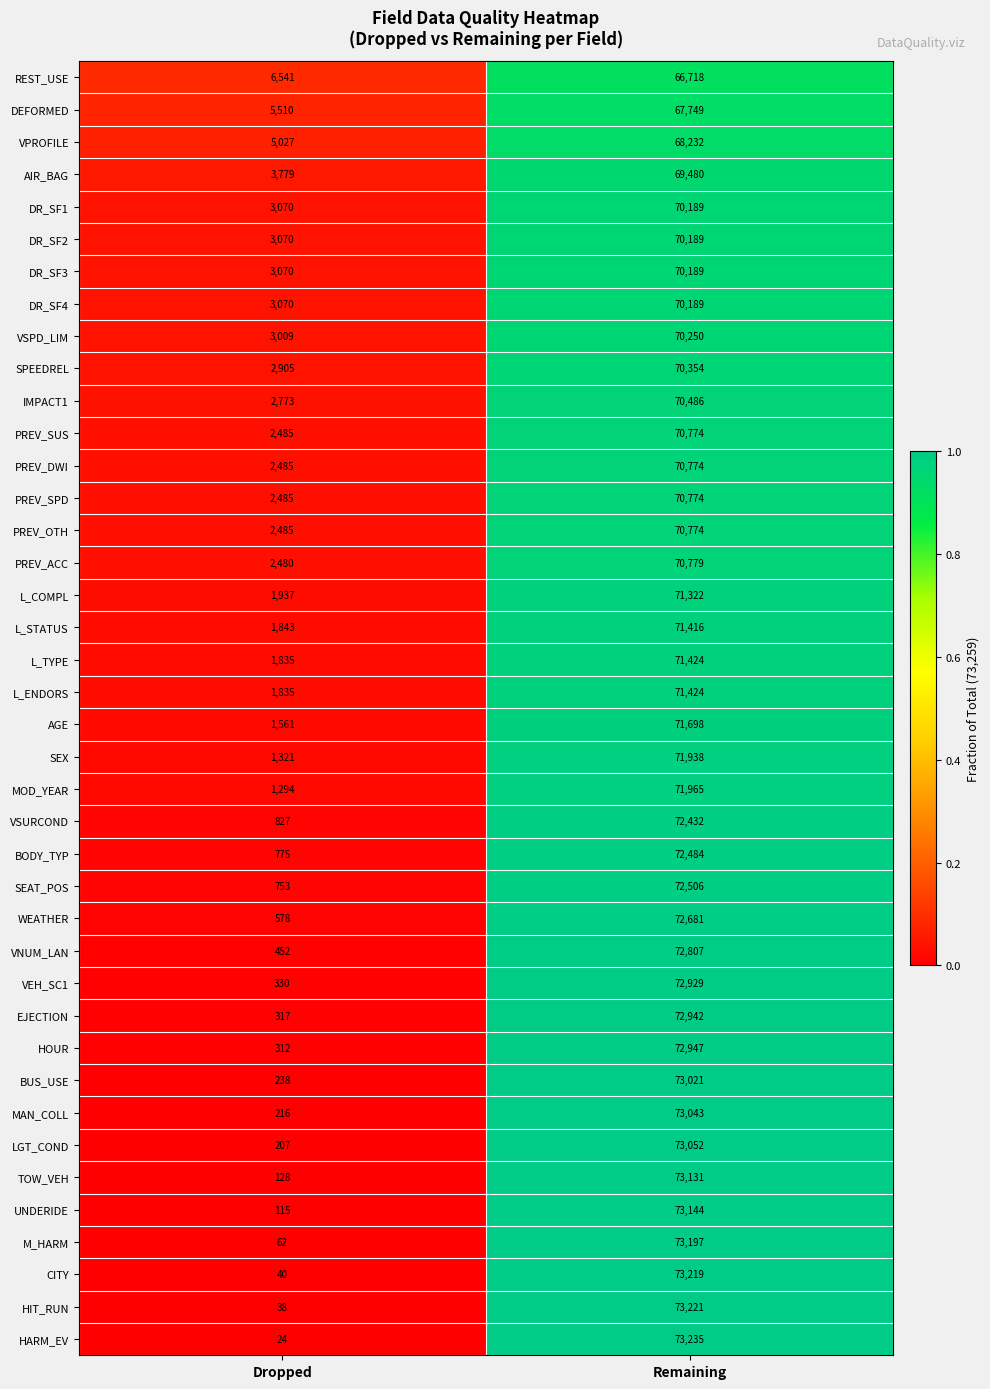

What is the spread (max minus min) of values at Remaining?

6517